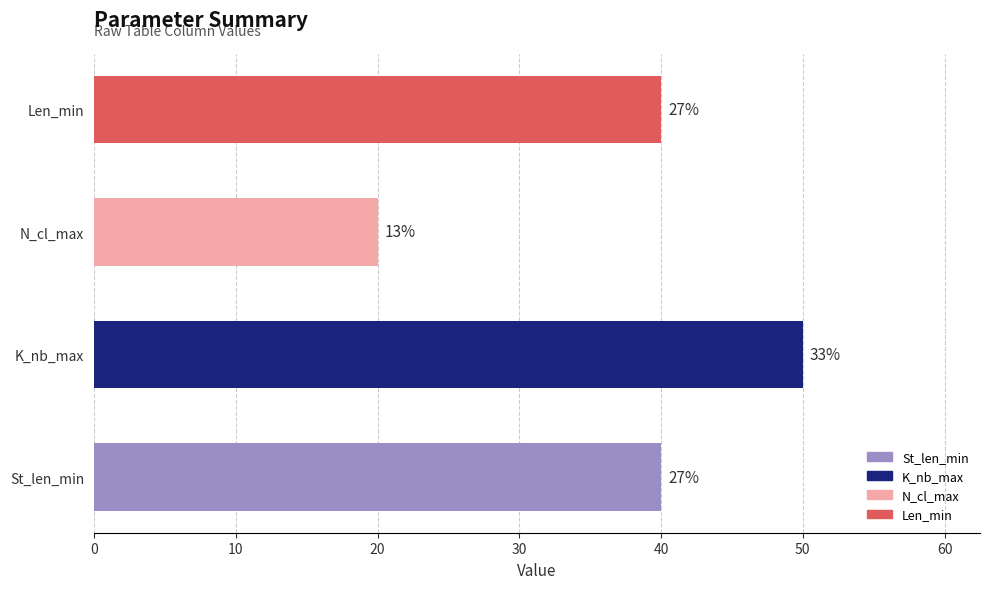

True or false: N_cl_max has a value of 20 at 17.

True